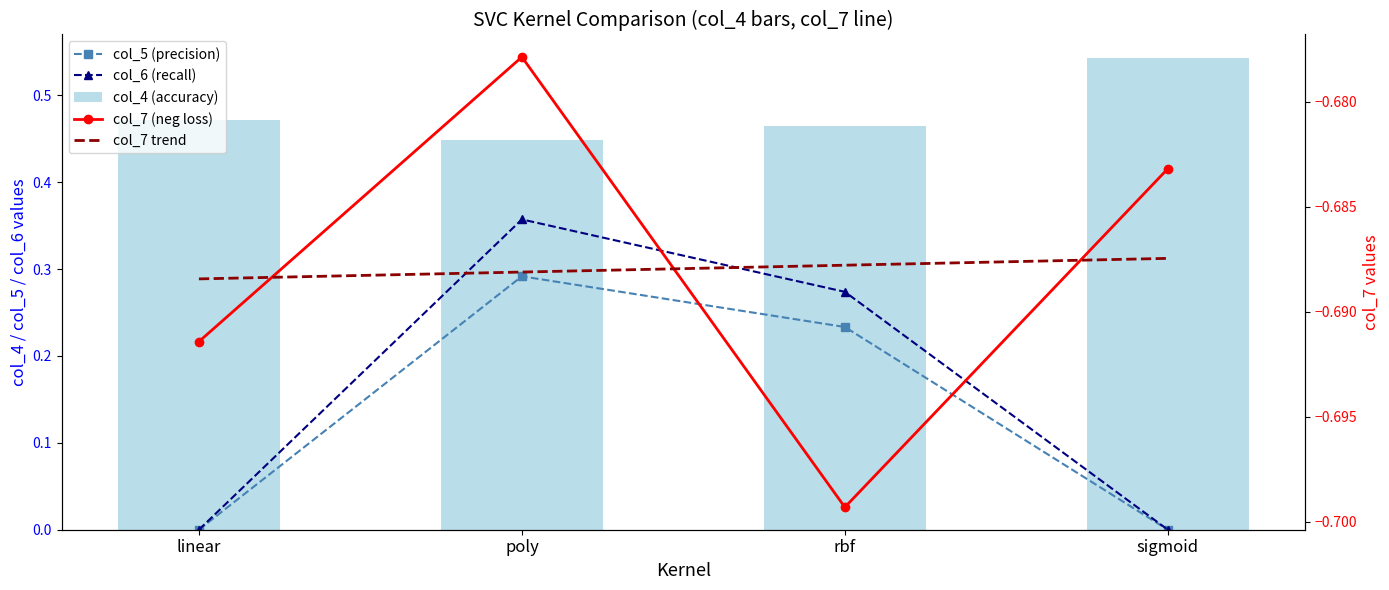

Reading right to left, transcribe all the data shown in this chart.

col_5 (precision): 0.0	0.2	0.3	0.0
col_6 (recall): 0.0	0.3	0.4	0.0
col_4 (accuracy): 0.5	0.5	0.4	0.5
col_7 (neg loss): -0.7	-0.7	-0.7	-0.7
col_7 trend: -0.7	-0.7	-0.7	-0.7